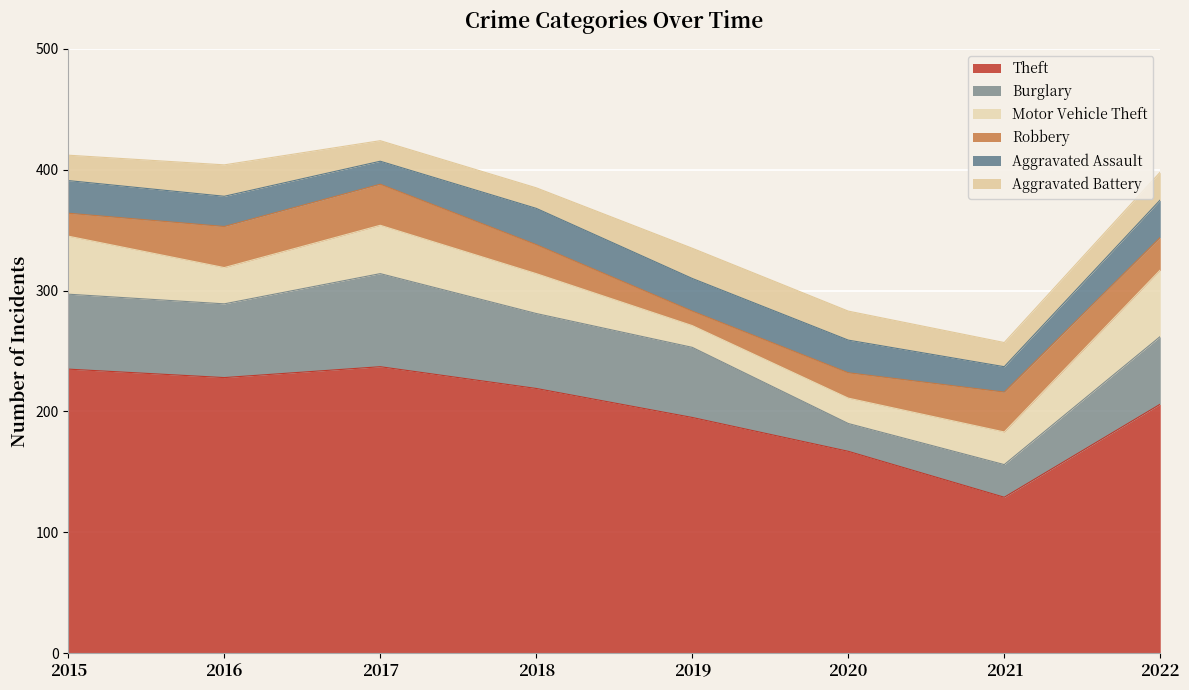

At which label does Aggravated Assault first exceed 27?

2018